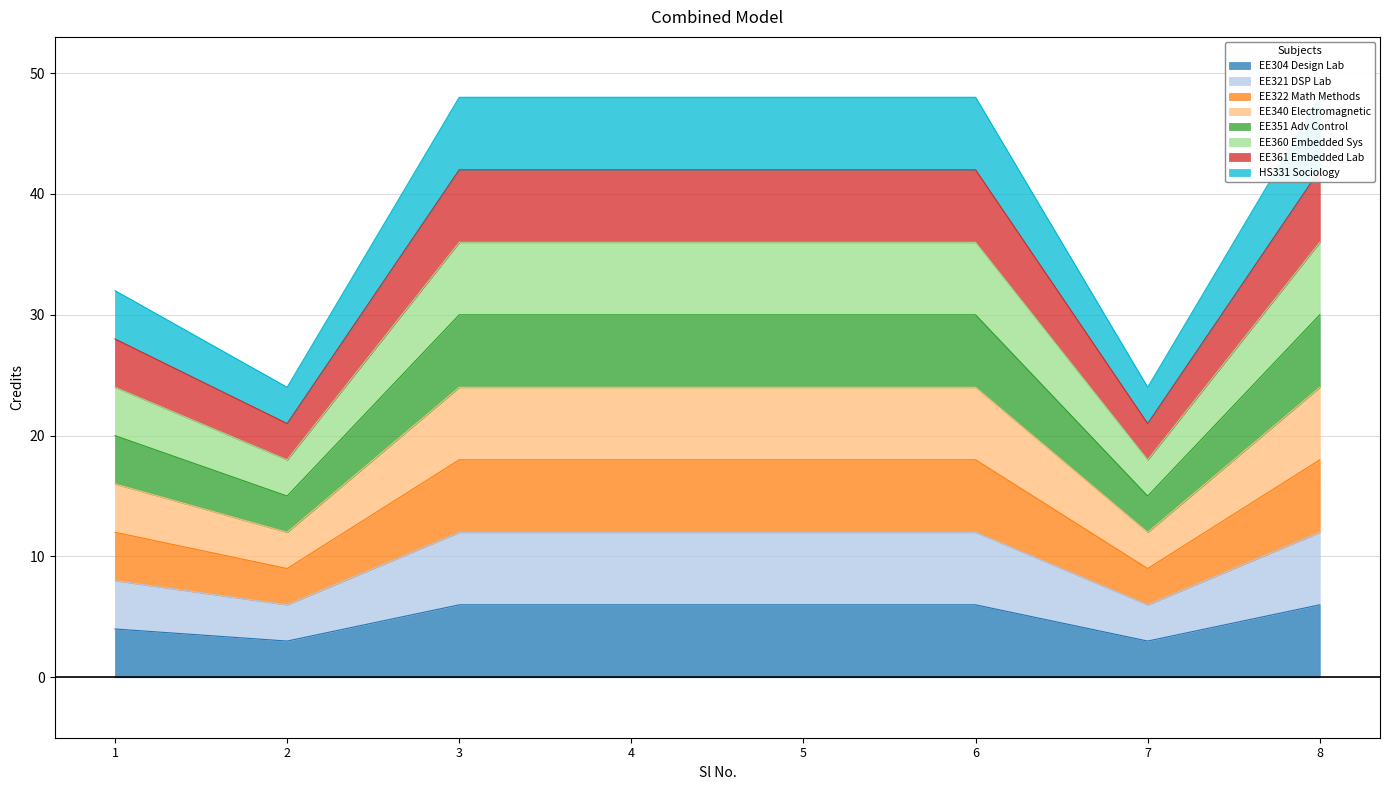

Between 4 and 1, which is larger?

4